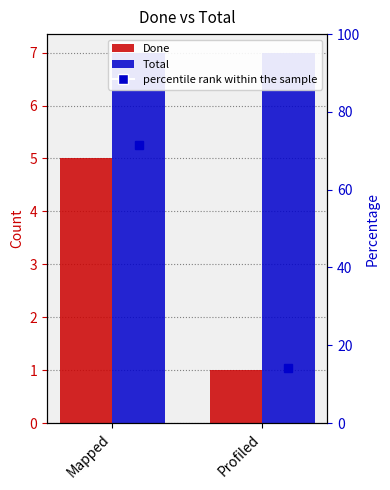

Which category has the highest value across all series?

Mapped